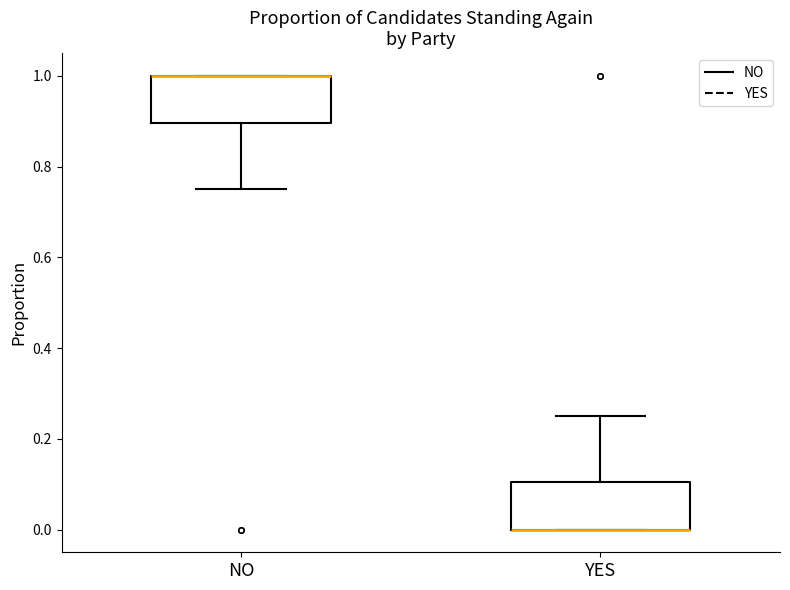

Reading left to right, transcribe this box plot: for each box, give where its median line is, the range the box spans, and where its two whiskers end, as read against the y-axis. The values are not printed on the chart, so give them approximately, as read against the axis.

NO: median 1.00 (drawn on the box's upper edge), box 0.90 to 1.00, whiskers 0.76 to 1.00
YES: median 0.00 (drawn on the box's lower edge), box 0.00 to 0.10, whiskers 0.00 to 0.26